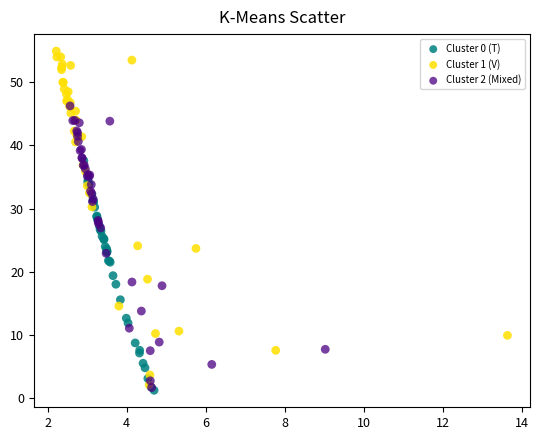

Which series contains the highest Y value?

Cluster 1 (V)